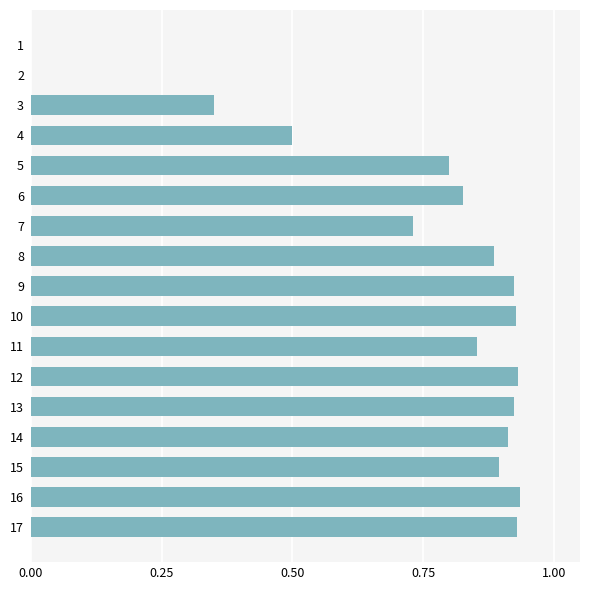

The chart shows a value of 0.5 at 5. True or false?

False